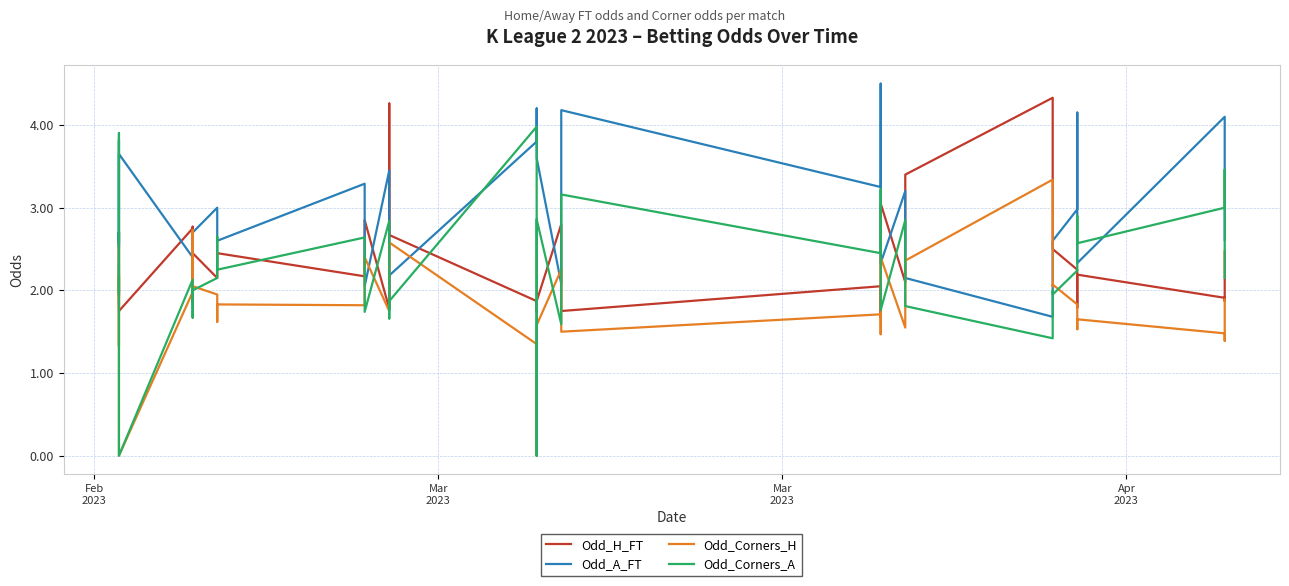

Which series ends up on top after the final intersection of Odd_Corners_A and Odd_H_FT?

Odd_H_FT